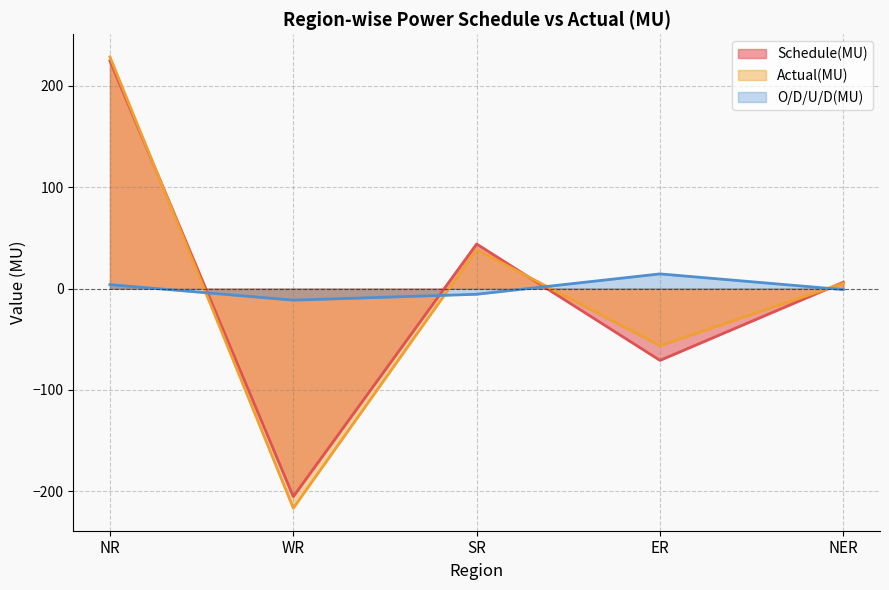

Which series has the largest total across all categories?

O/D/U/D(MU)